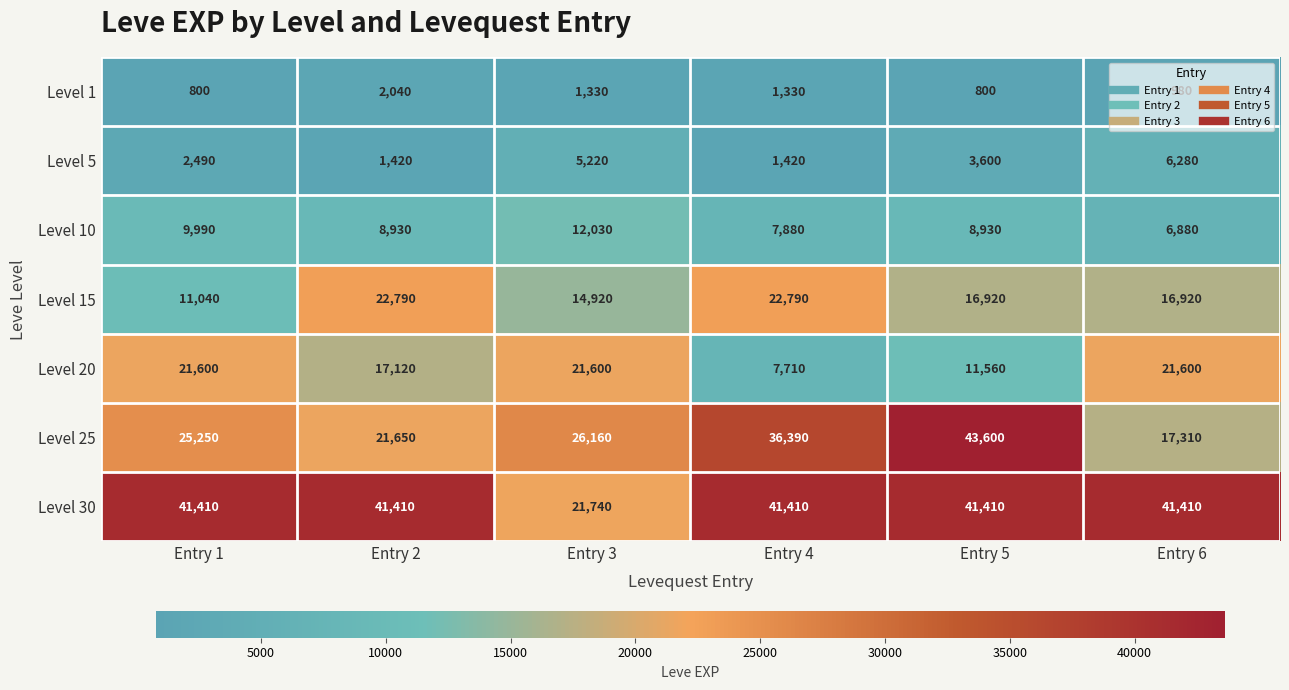

What is the sum of all Level 20 values?

101190